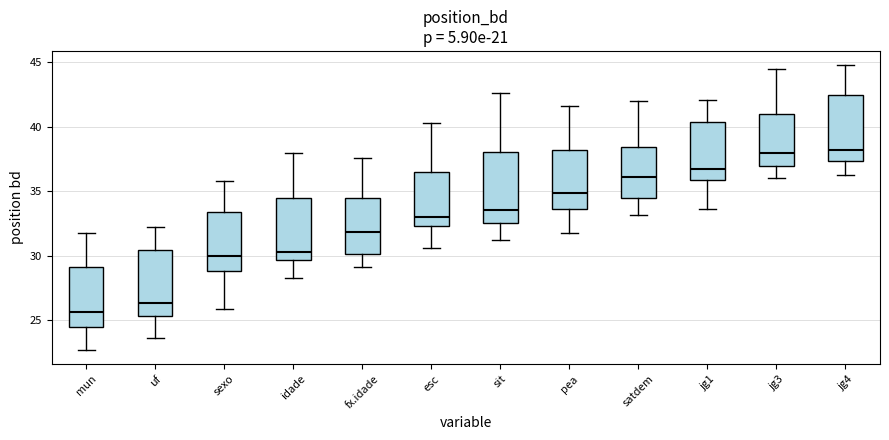

Reading left to right, read every box against the y-axis: the position of its median line, the range the box covers, and the ends of its whiskers. The values are not printed on the chart, so give them approximately, as read against the axis.

mun: median 25.5, box 24.5 to 29.0, whiskers 22.5 to 32.0
uf: median 26.5, box 25.5 to 30.5, whiskers 23.5 to 32.0
sexo: median 30.0, box 29.0 to 33.5, whiskers 26.0 to 36.0
idade: median 30.5, box 29.5 to 34.5, whiskers 28.0 to 38.0
fx.idade: median 32.0, box 30.0 to 34.5, whiskers 29.0 to 37.5
esc: median 33.0, box 32.5 to 36.5, whiskers 30.5 to 40.5
sit: median 33.5, box 32.5 to 38.0, whiskers 31.0 to 42.5
pea: median 35.0, box 33.5 to 38.0, whiskers 32.0 to 41.5
satdem: median 36.0, box 34.5 to 38.5, whiskers 33.0 to 42.0
jg1: median 37.0, box 36.0 to 40.5, whiskers 33.5 to 42.0
jg3: median 38.0, box 37.0 to 41.0, whiskers 36.0 to 44.5
jg4: median 38.0, box 37.5 to 42.5, whiskers 36.5 to 45.0